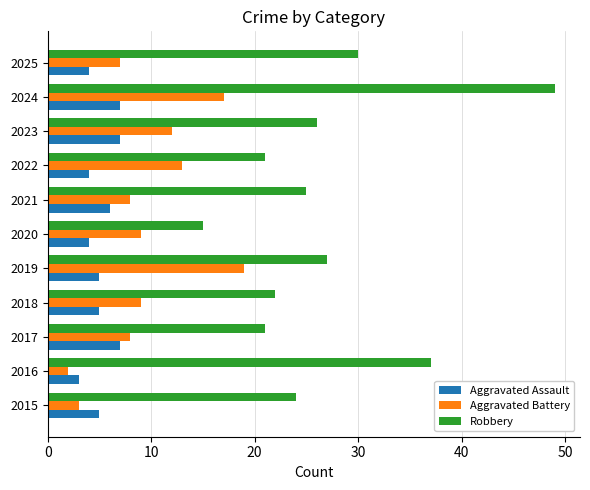

True or false: Aggravated Assault has a value of 4 at 2020.

True